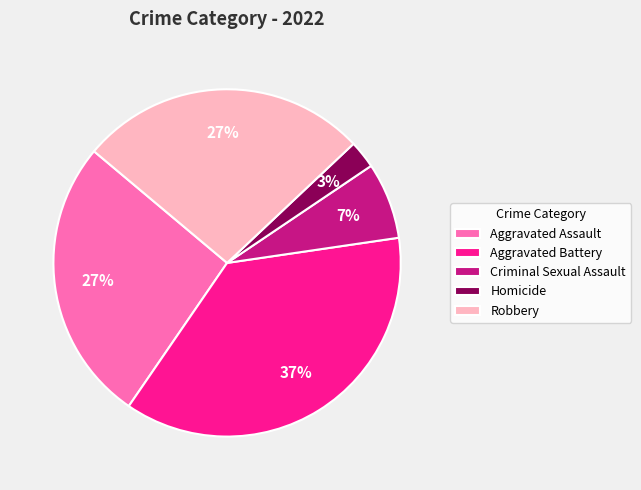

How many segments does this pie chart have?

5